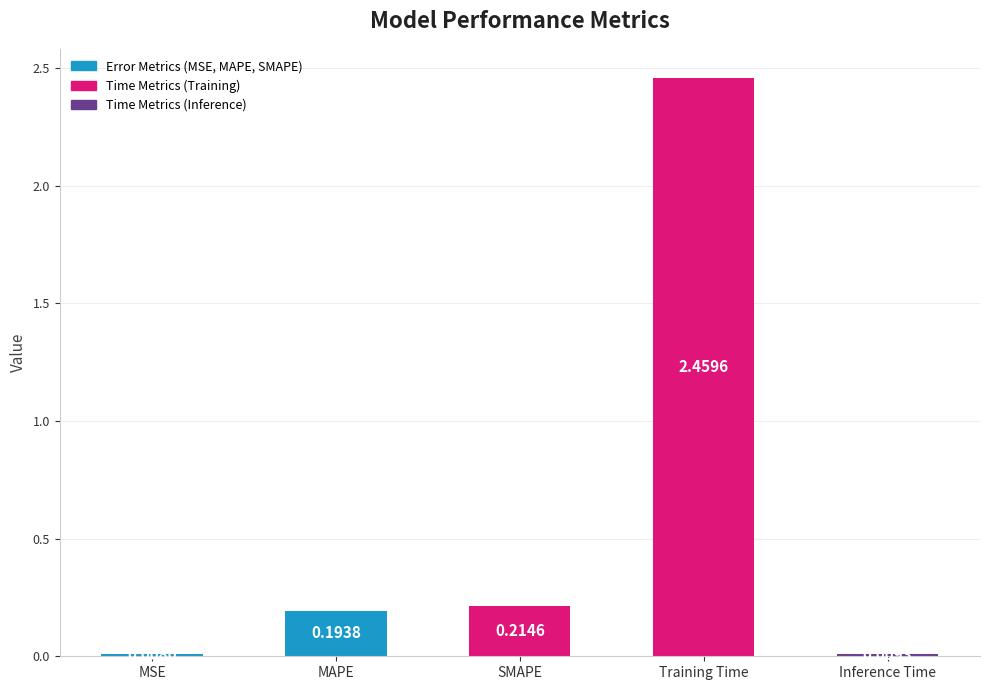

At which label is the value closest to 1?

SMAPE